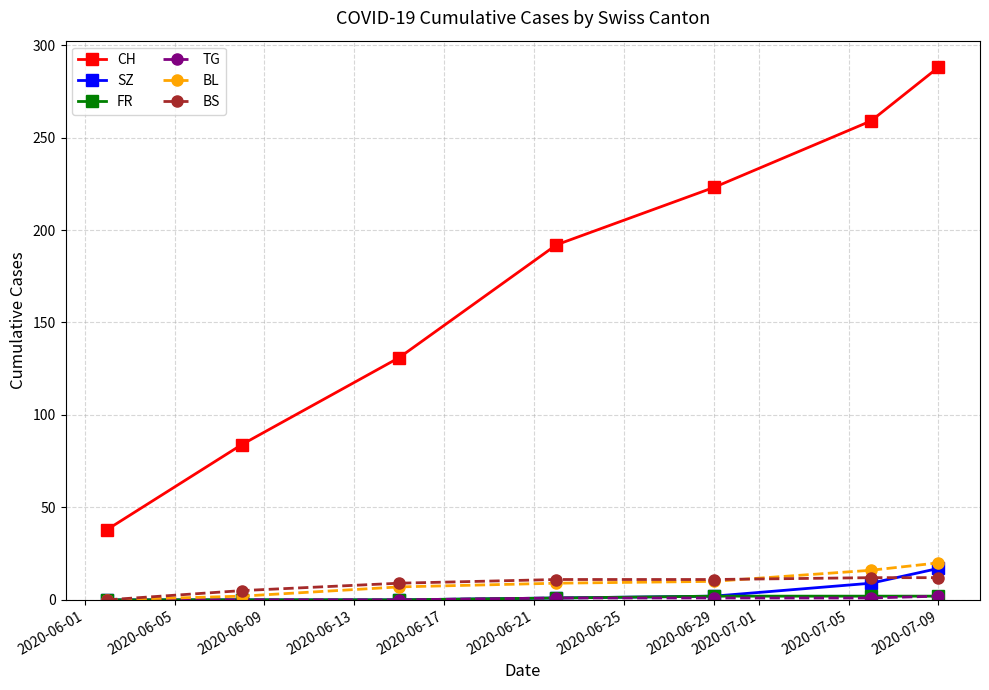

Which series has the largest total across all categories?

CH